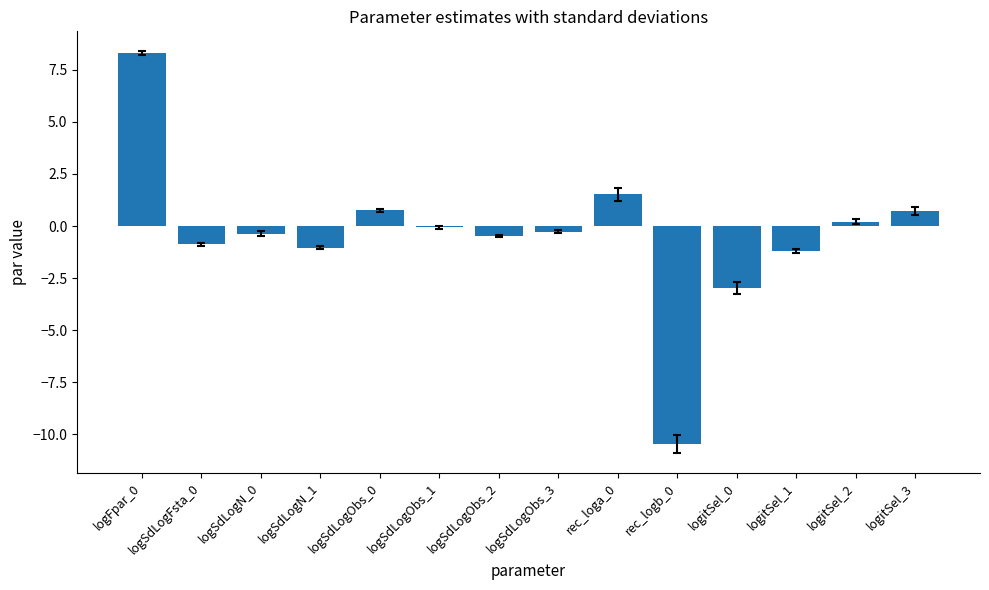

Are the bars grouped side by side (vs. stacked)?

No